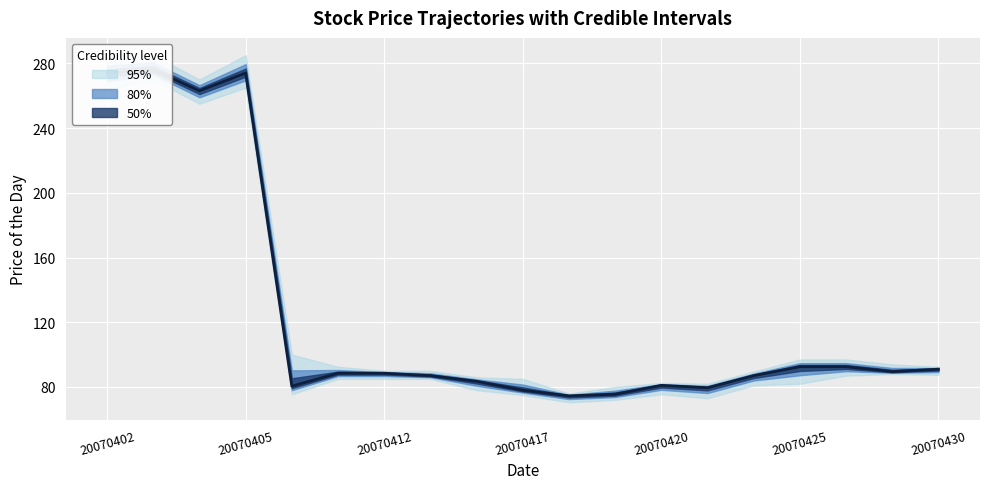

How many lines are shown in the chart?

1